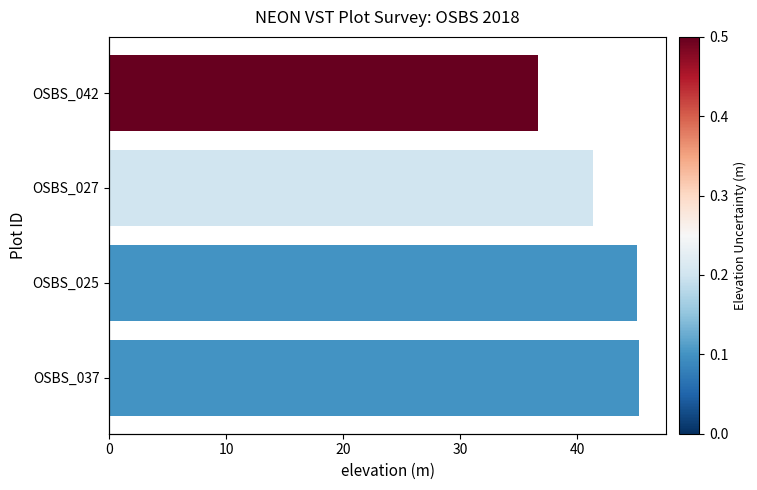

Which series has the largest range (max minus min)?

elevation